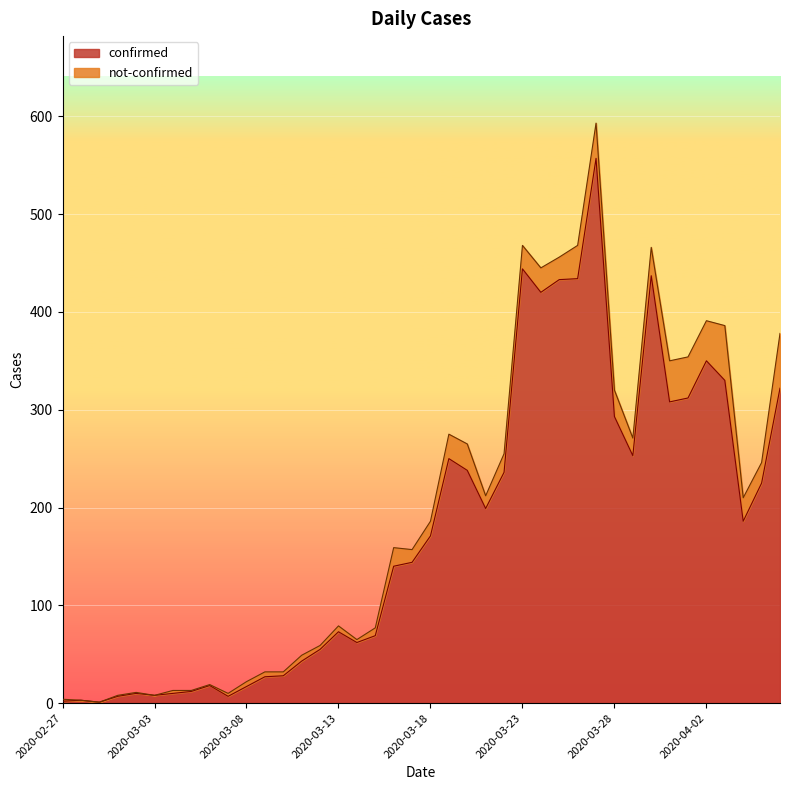

Which has a higher value, 2020-03-19 or 2020-03-08?

2020-03-19